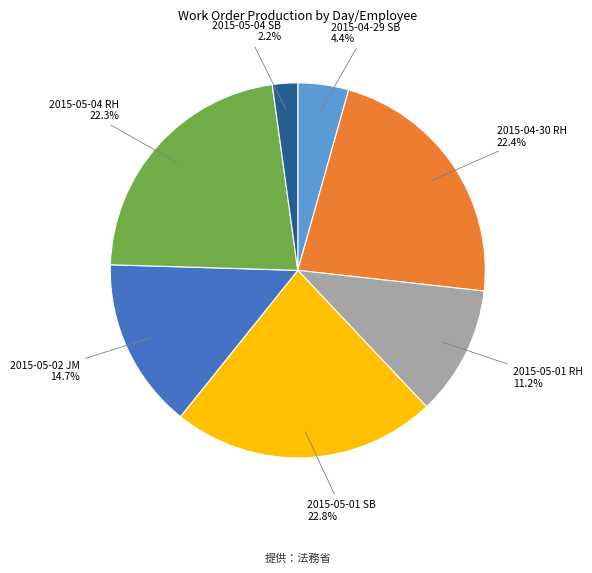

Is there a majority slice in this chart?

No